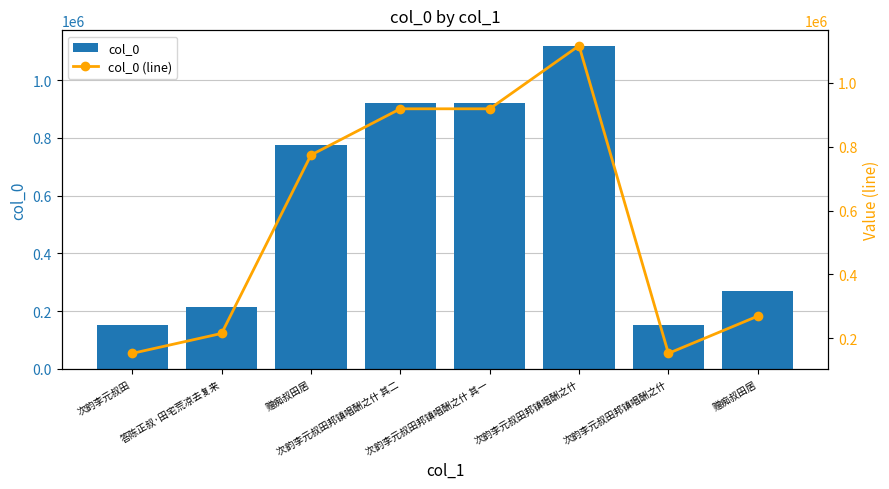

List the labels in order of col_0 (line) value, largest first.

次韵李元叔田邦镇唱酬之什, 次韵李元叔田邦镇唱酬之什 其一, 次韵李元叔田邦镇唱酬之什 其二, 赠痴叔田居, 赠痴叔田居, 答陈正叔·田宅荒凉去复来, 次韵李元叔田, 次韵李元叔田邦镇唱酬之什